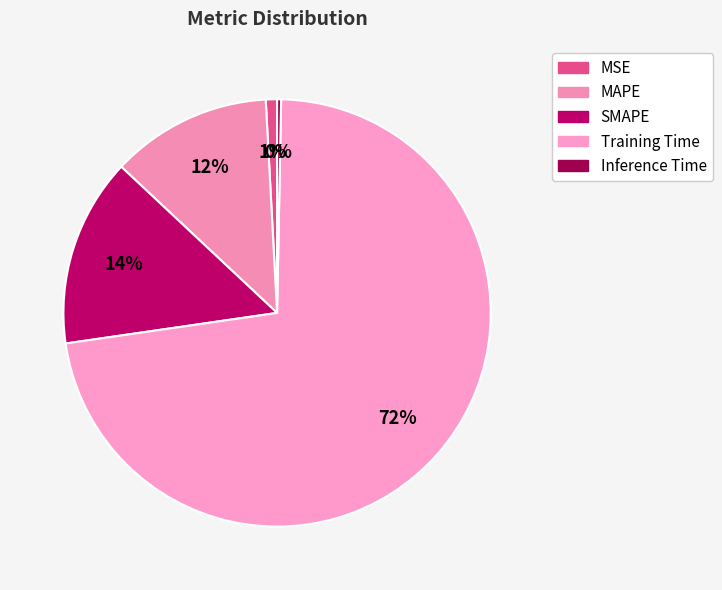

Which slice is the largest?

Training Time